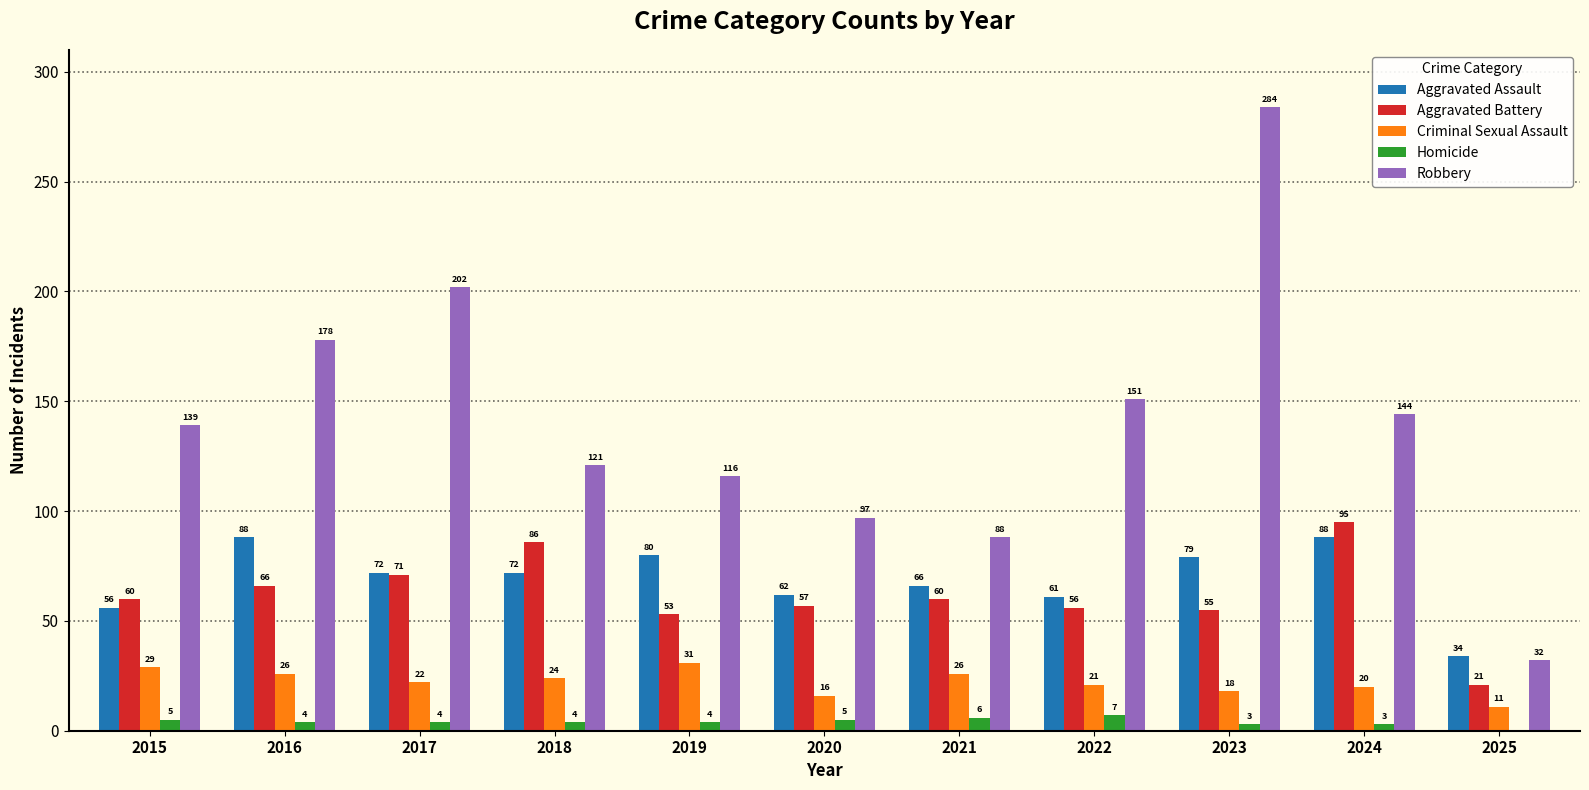

The Aggravated Battery series shows 35 at 2024. True or false?

False